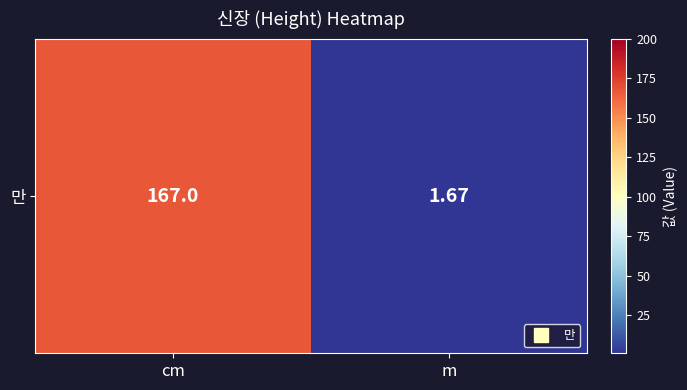

Reading right to left, transcribe all the data shown in this chart.

m=1.7	cm=167.0